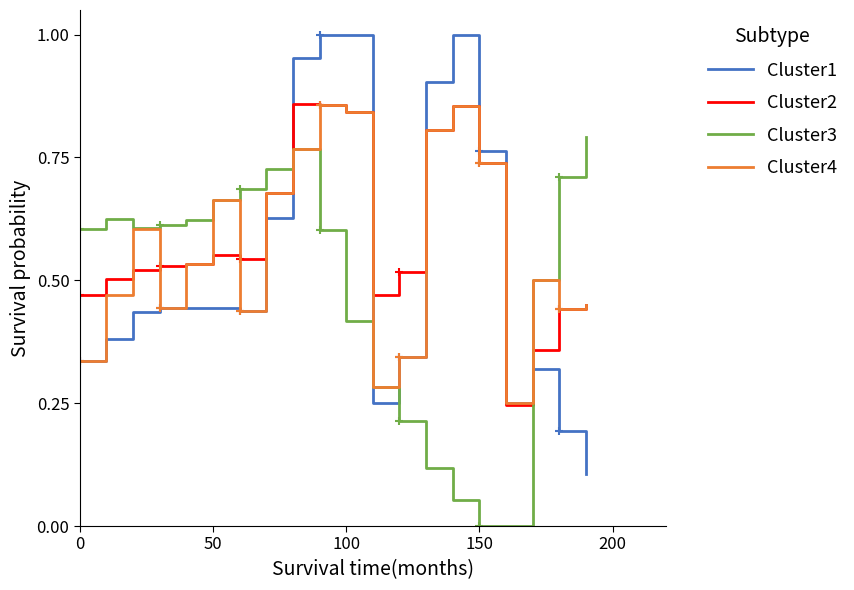

What is the value of the Cluster2 point at the 14th from the left?

0.8